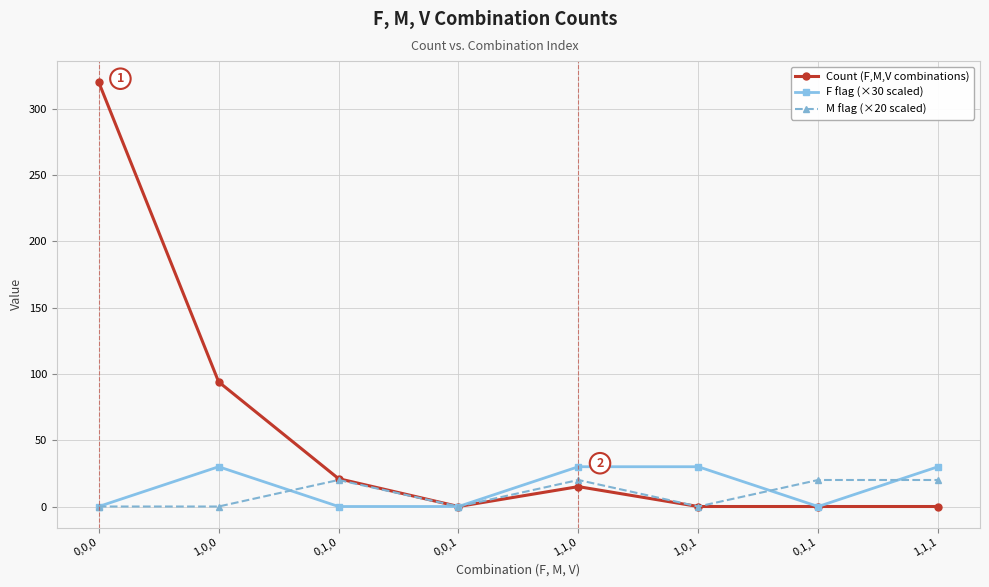

What are all the series names shown in the legend?

Count (F,M,V combinations), F flag (×30 scaled), M flag (×20 scaled)